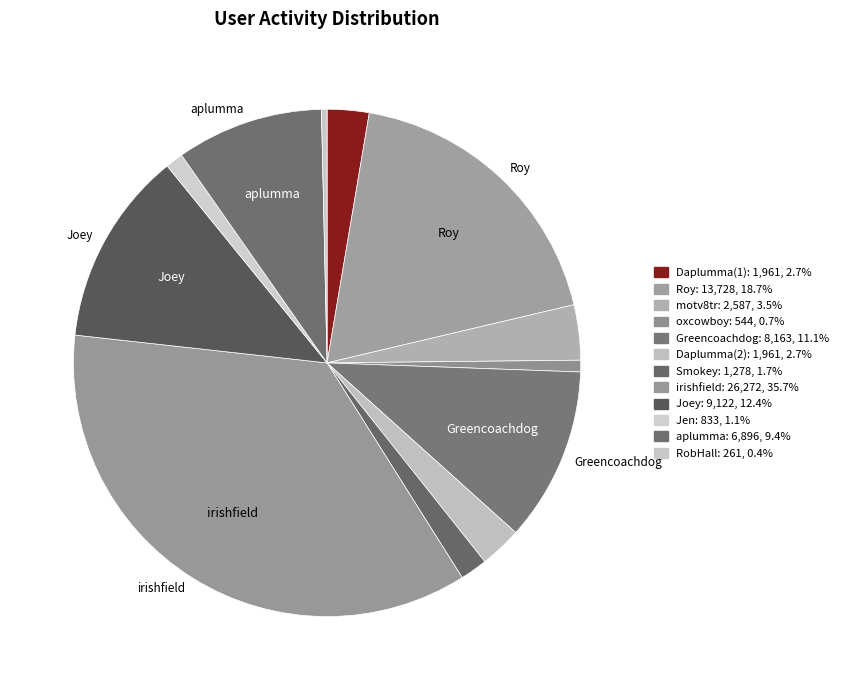

True or false: irishfield accounts for 48% of the total.

False